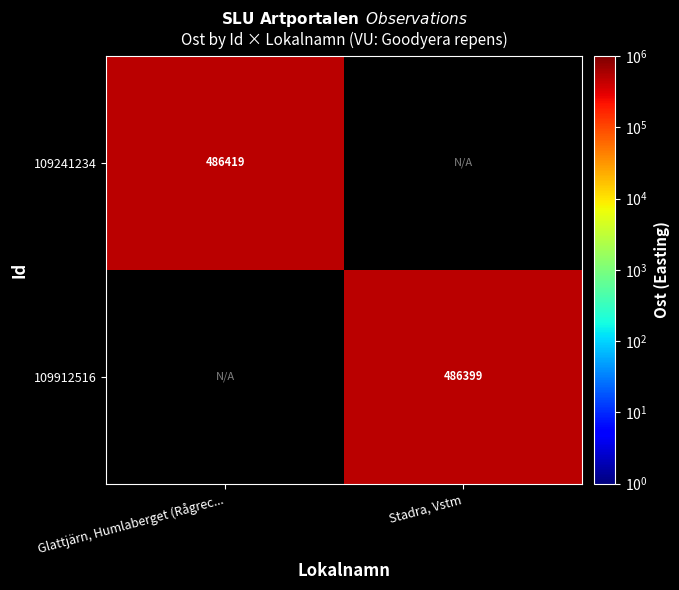

What is the maximum value shown in the chart?

486419.3